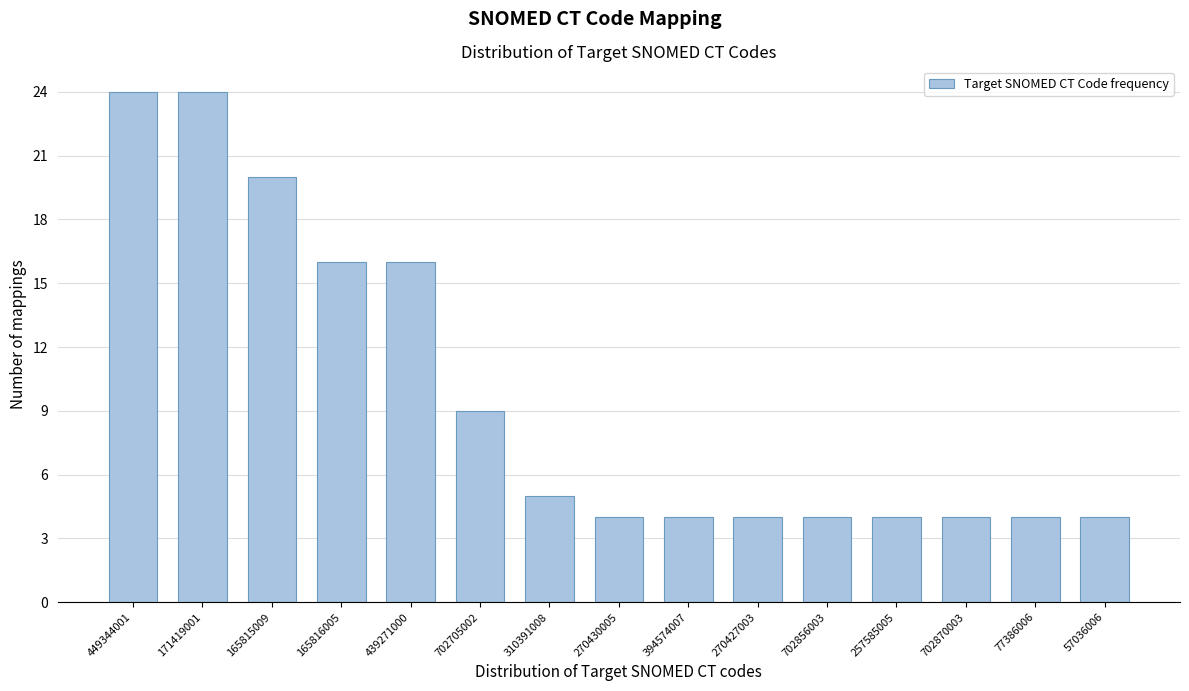

Reading left to right, what are all the values shown in this chart?

449344001=24	171419001=24	165815009=20	165816005=16	439271000=16	702705002=9	310391008=5	270430005=4	394574007=4	270427003=4	702856003=4	257585005=4	702870003=4	77386006=4	57036006=4